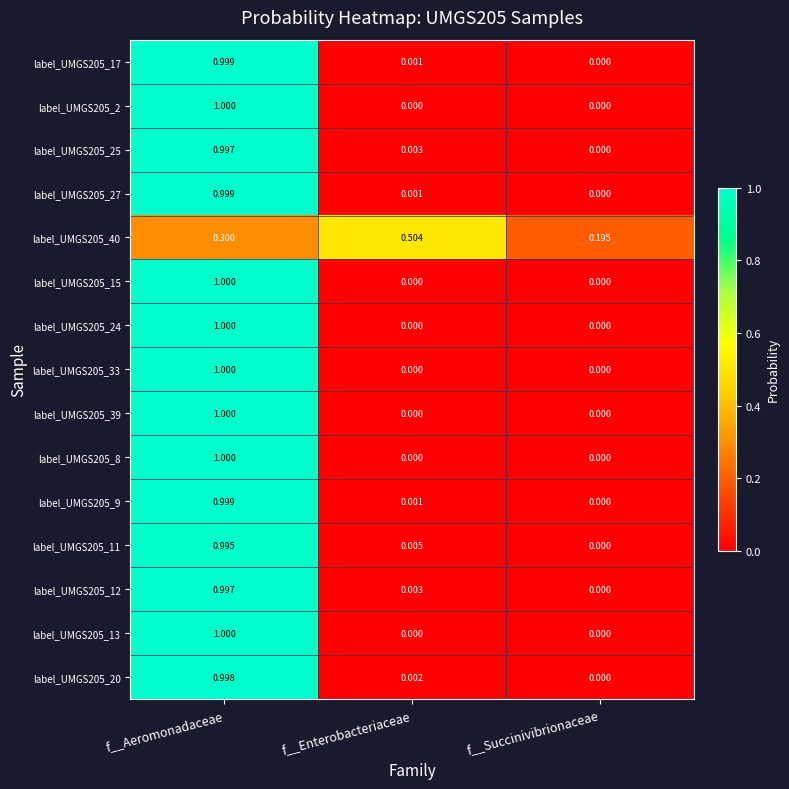

How many categories are shown in the chart?

3